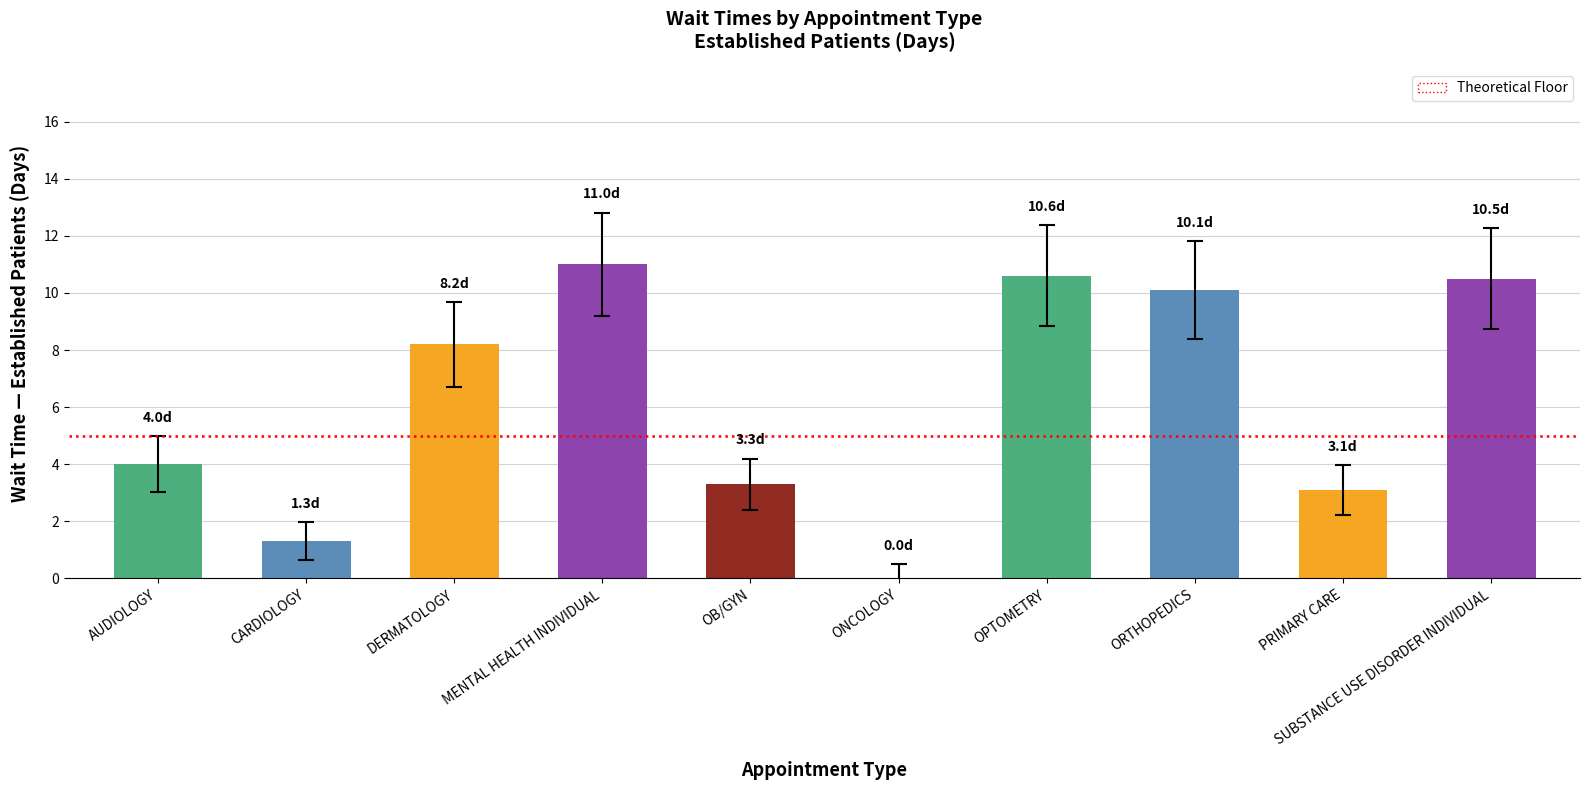

Which label corresponds to the largest value in the chart?

MENTAL HEALTH INDIVIDUAL